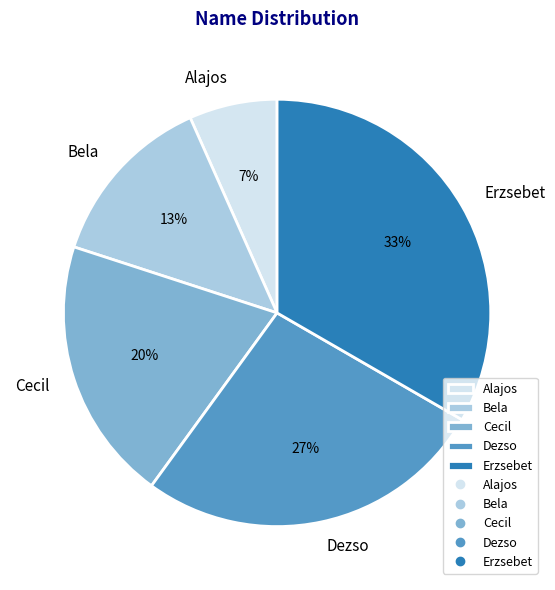

To the nearest percent, what is the average slice percentage?

20%